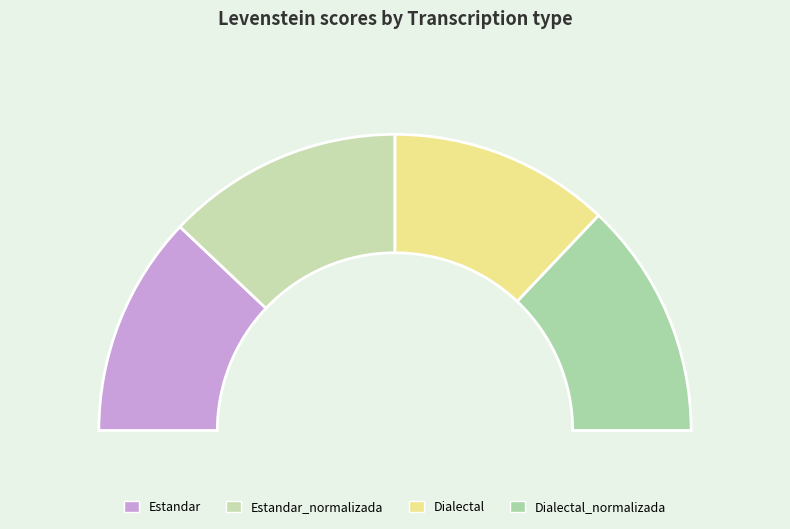

To the nearest percent, what portion does Estandar represent?

24%